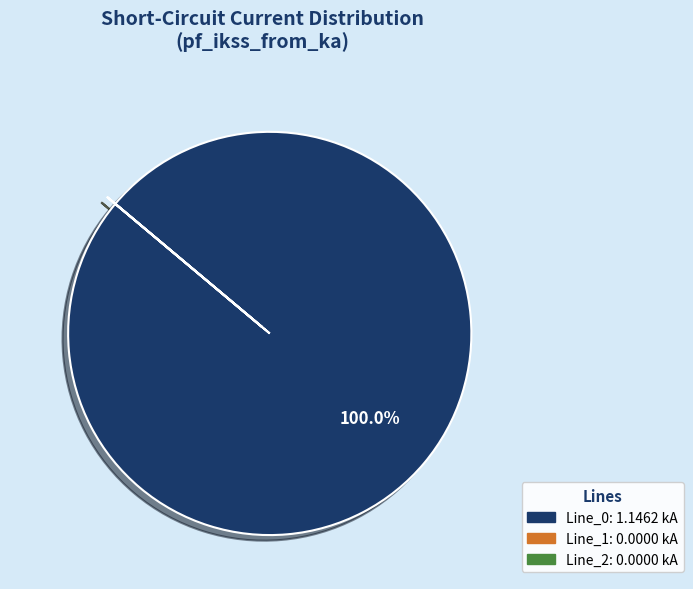

Which category has the biggest portion of the pie?

Line_0